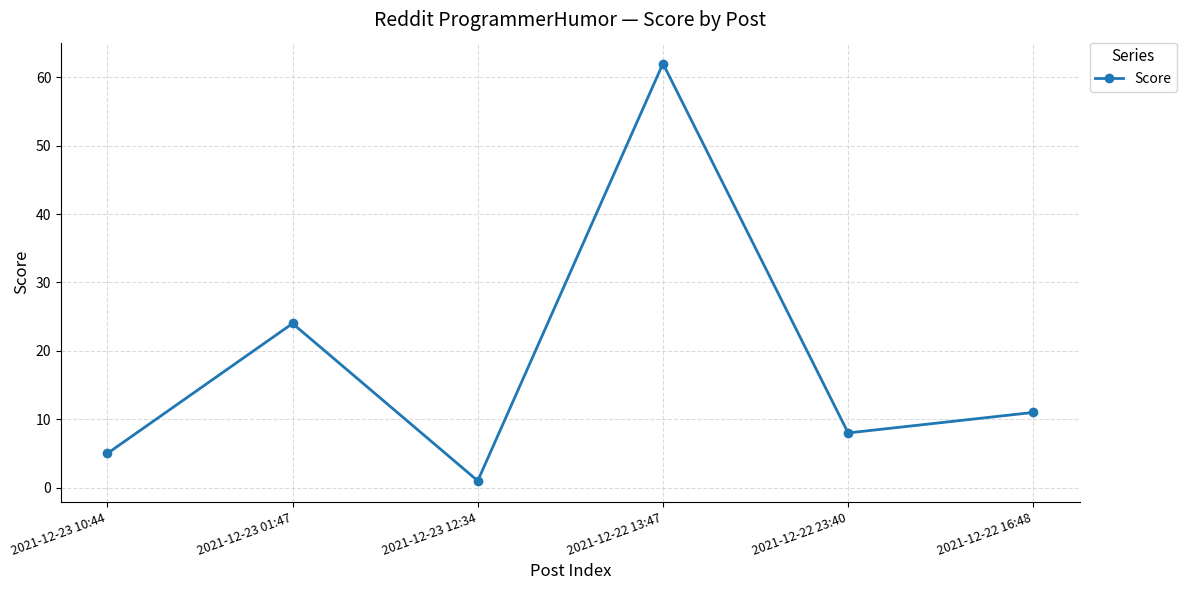

Rank the categories by value from lowest to highest.

2021-12-23 12:34, 2021-12-23 10:44, 2021-12-22 23:40, 2021-12-22 16:48, 2021-12-23 01:47, 2021-12-22 13:47